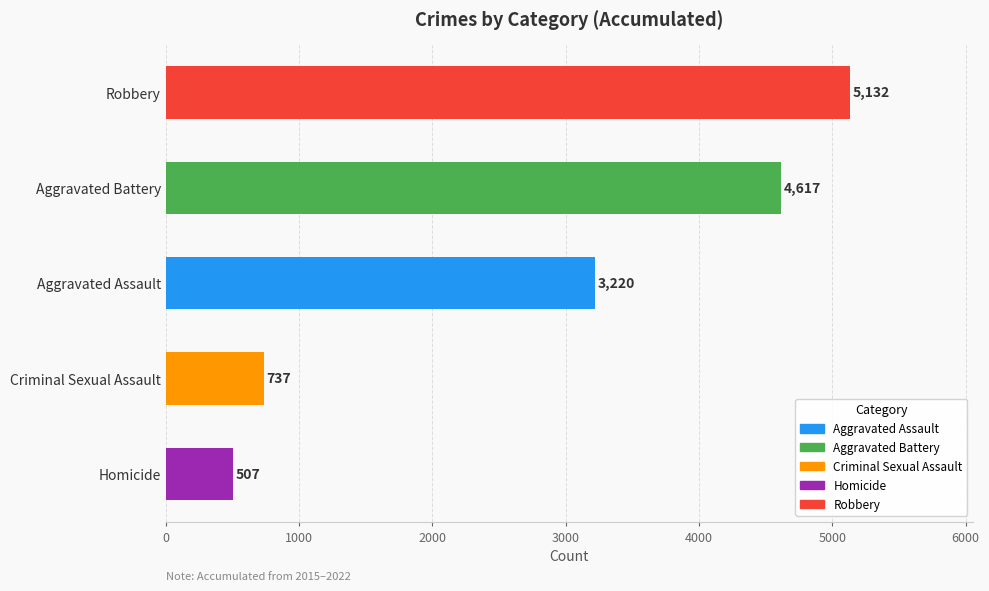

Reading bottom to top, transcribe all the data shown in this chart.

507	737	3220	4617	5132